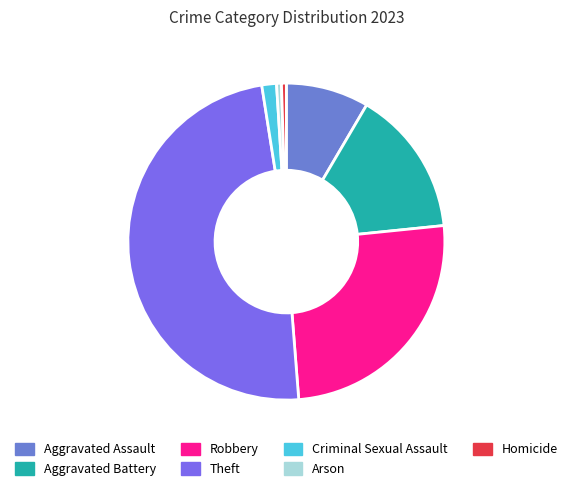

How many slices are in this pie chart?

7